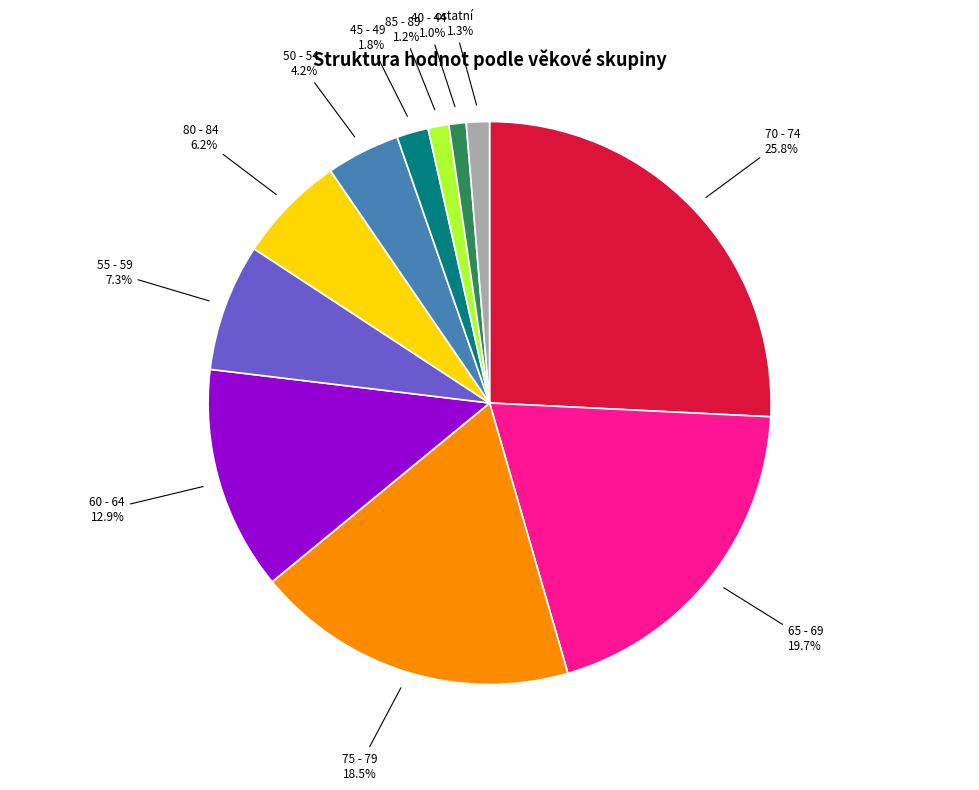

Between 50 - 54 and 45 - 49, which is larger?

50 - 54